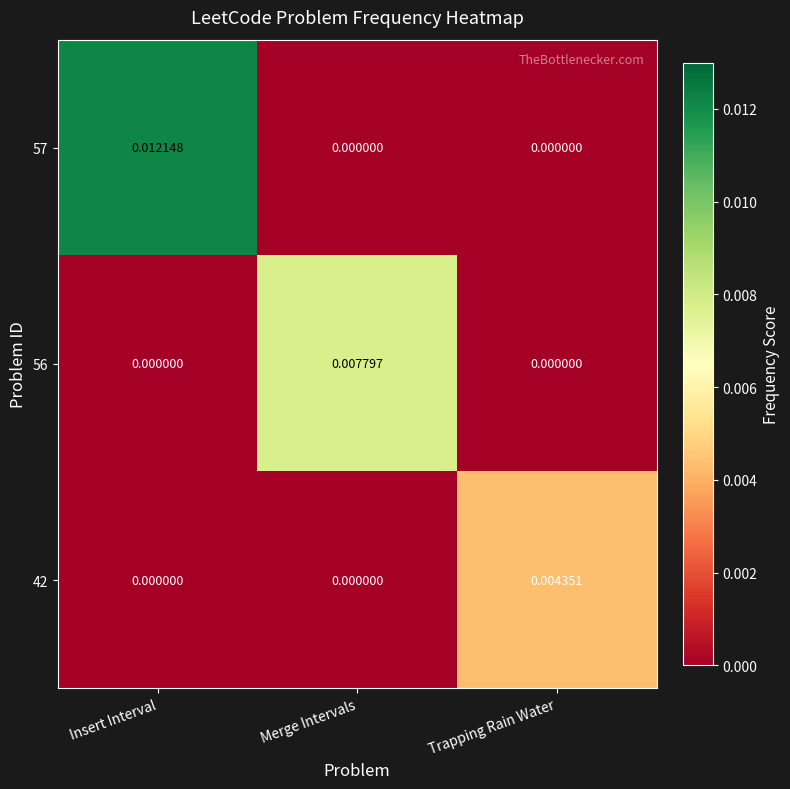

At which label does 42 reach its peak?

Trapping Rain Water